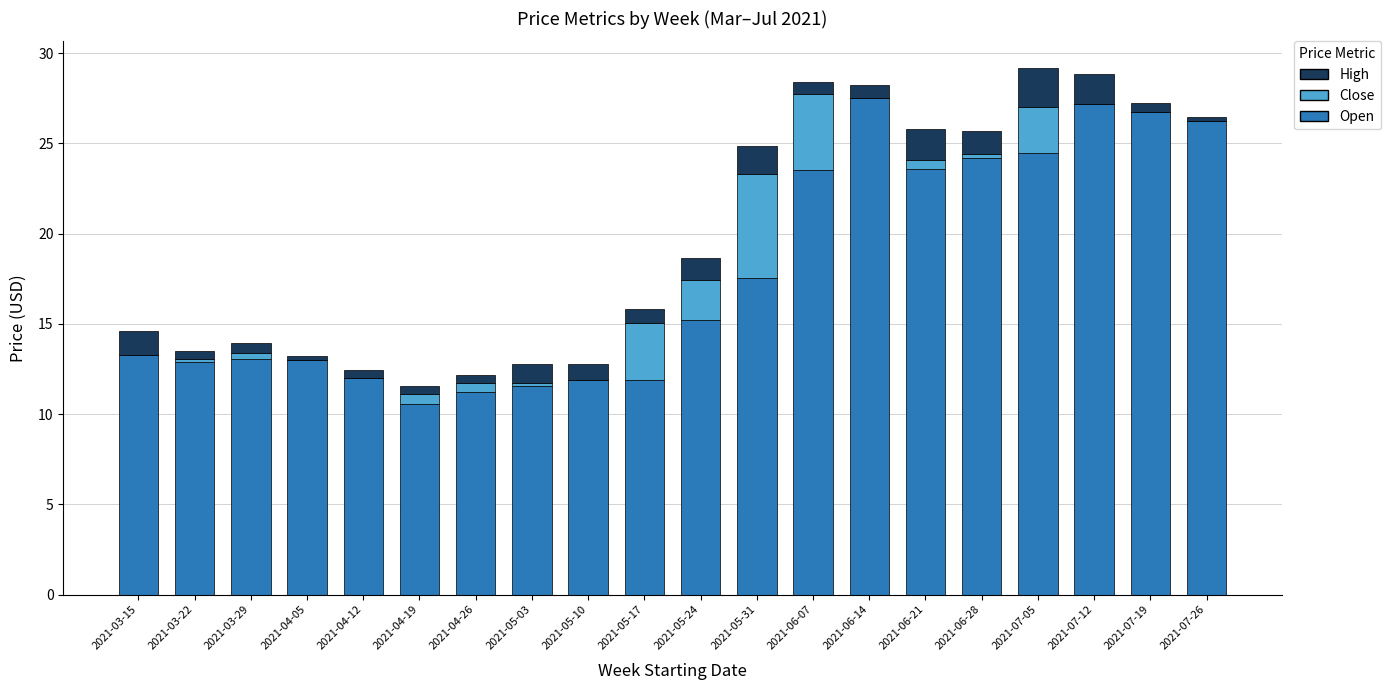

Does the chart contain stacked bars?

Yes